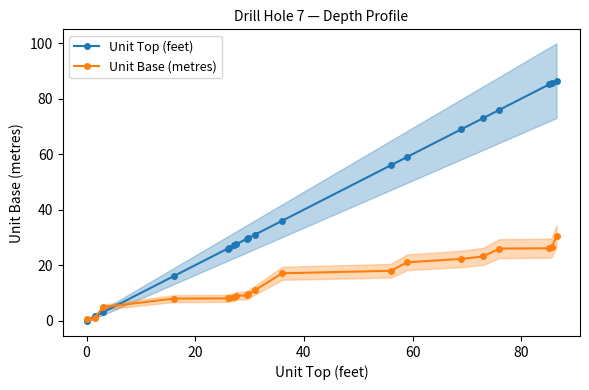

How many lines are shown in the chart?

2